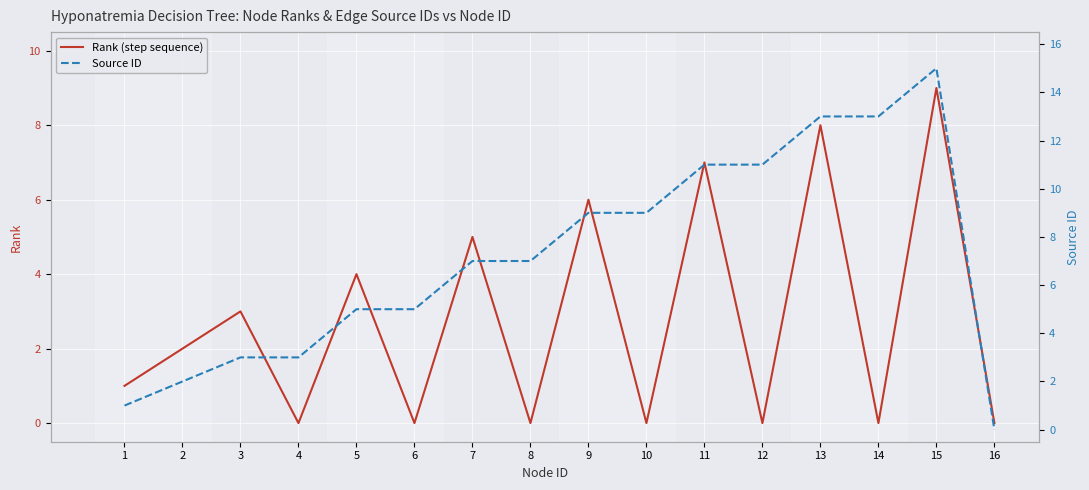

What is the maximum value for Source ID?

15